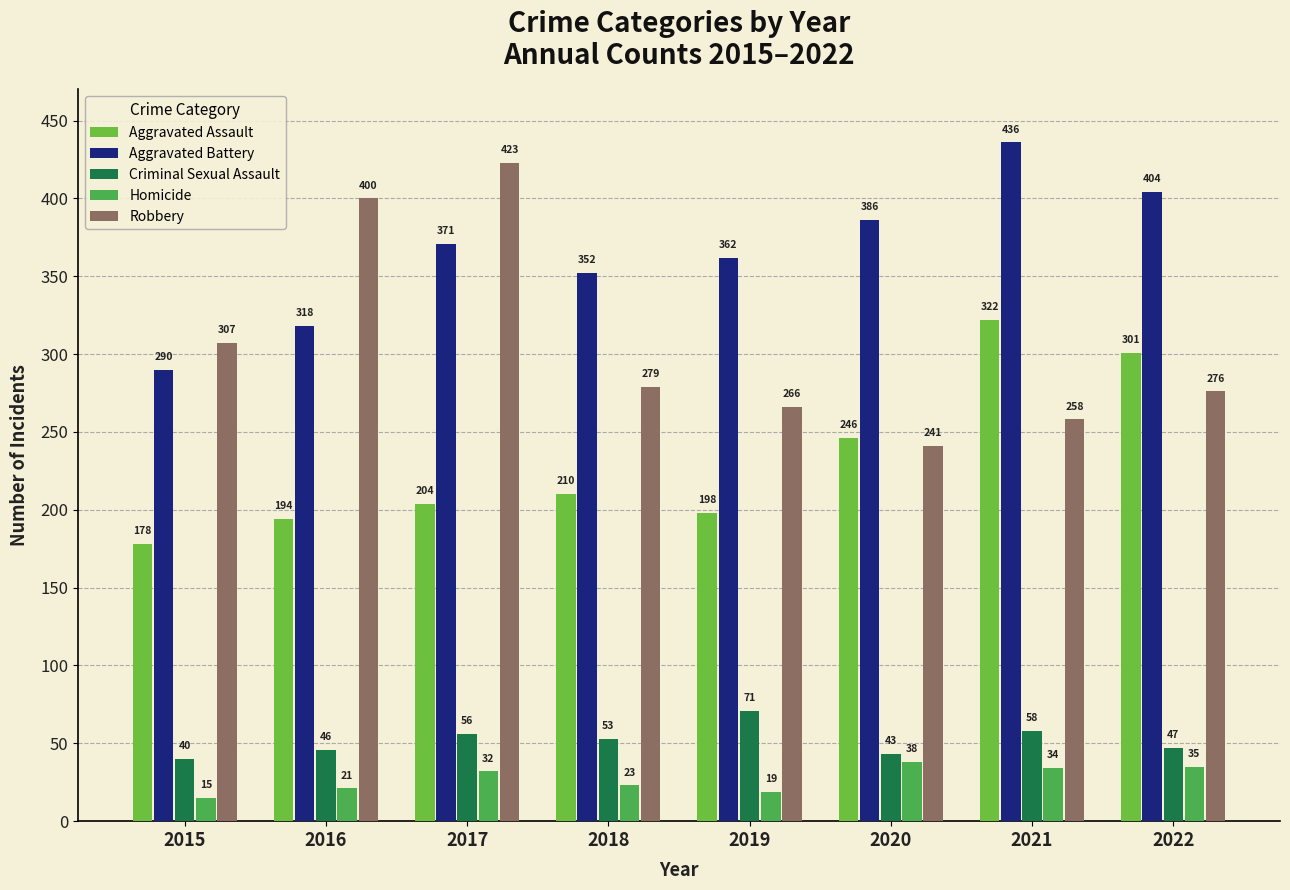

Reading right to left, transcribe all the data shown in this chart.

Aggravated Assault: 2022=301	2021=322	2020=246	2019=198	2018=210	2017=204	2016=194	2015=178
Aggravated Battery: 2022=404	2021=436	2020=386	2019=362	2018=352	2017=371	2016=318	2015=290
Criminal Sexual Assault: 2022=47	2021=58	2020=43	2019=71	2018=53	2017=56	2016=46	2015=40
Homicide: 2022=35	2021=34	2020=38	2019=19	2018=23	2017=32	2016=21	2015=15
Robbery: 2022=276	2021=258	2020=241	2019=266	2018=279	2017=423	2016=400	2015=307